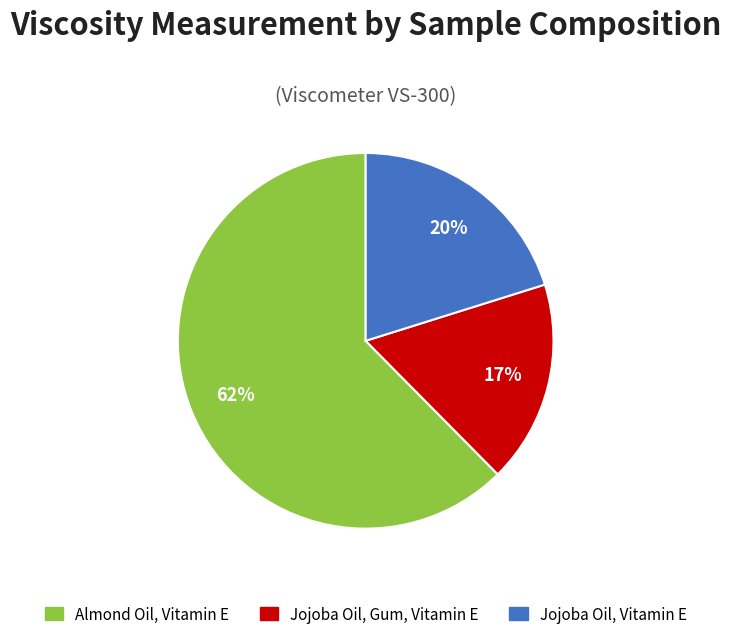

To the nearest percent, what is the difference between the largest and smallest slice percentages?

45%